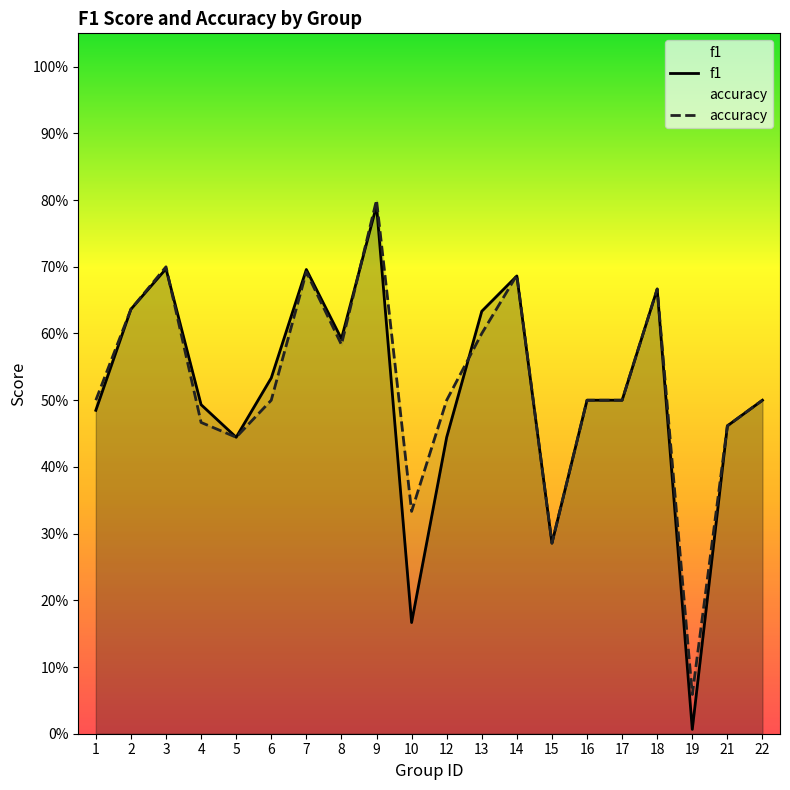

The value of accuracy at 12 is 0.5. True or false?

True